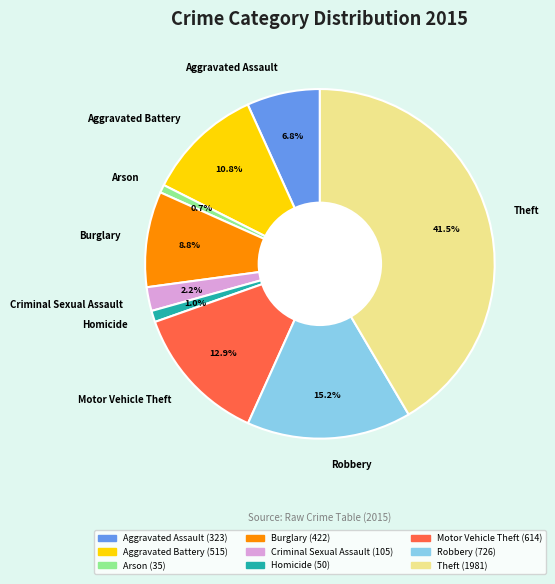

Approximately how many times larger is the value at Arson compared to Criminal Sexual Assault?

0.3